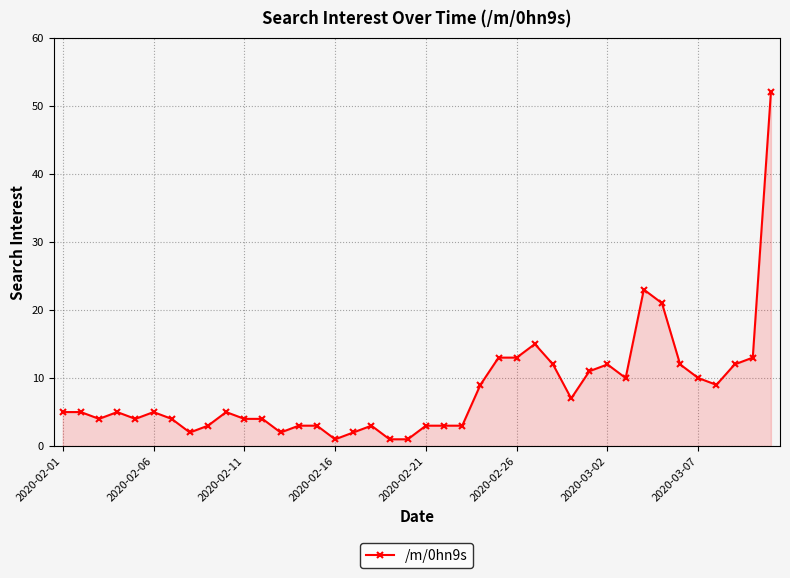

What is the difference between the second highest and minimum values?

22